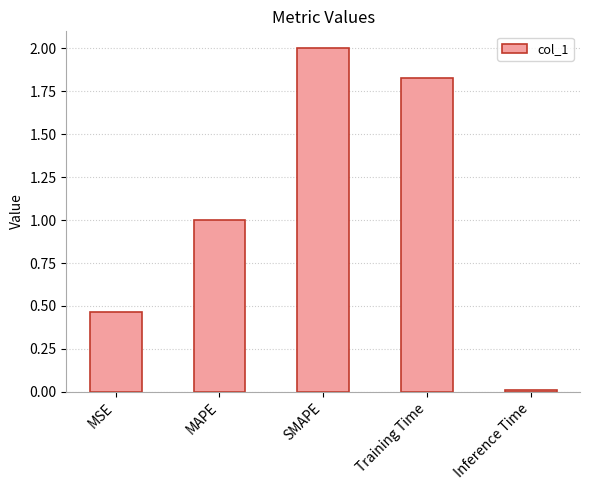

How many data points does each series have?

5